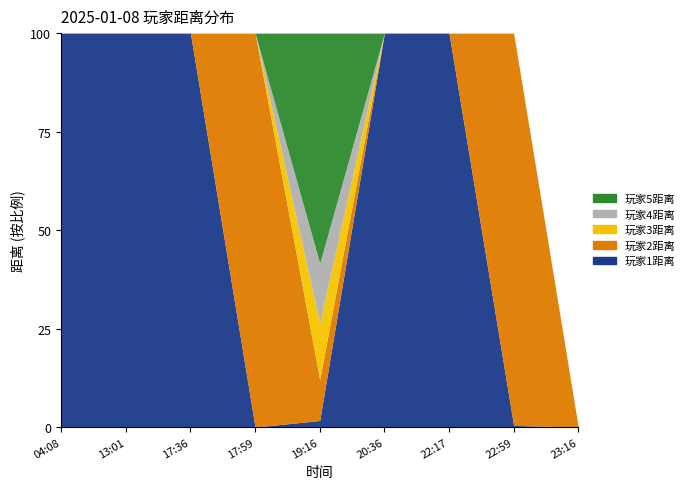

Reading left to right, what are all the values shown in this chart?

玩家1距离: 04:08=6	13:01=348	17:36=5424	17:59=0	19:16=50	20:36=933900	22:17=1041	22:59=61	23:16=0
玩家2距离: 04:08=0	13:01=0	17:36=0	17:59=772249	19:16=311	20:36=0	22:17=0	22:59=14843	23:16=0
玩家3距离: 04:08=0	13:01=0	17:36=0	17:59=0	19:16=431	20:36=0	22:17=0	22:59=0	23:16=0
玩家4距离: 04:08=0	13:01=0	17:36=0	17:59=0	19:16=455	20:36=0	22:17=0	22:59=0	23:16=0
玩家5距离: 04:08=0	13:01=0	17:36=0	17:59=0	19:16=1751	20:36=0	22:17=0	22:59=0	23:16=0